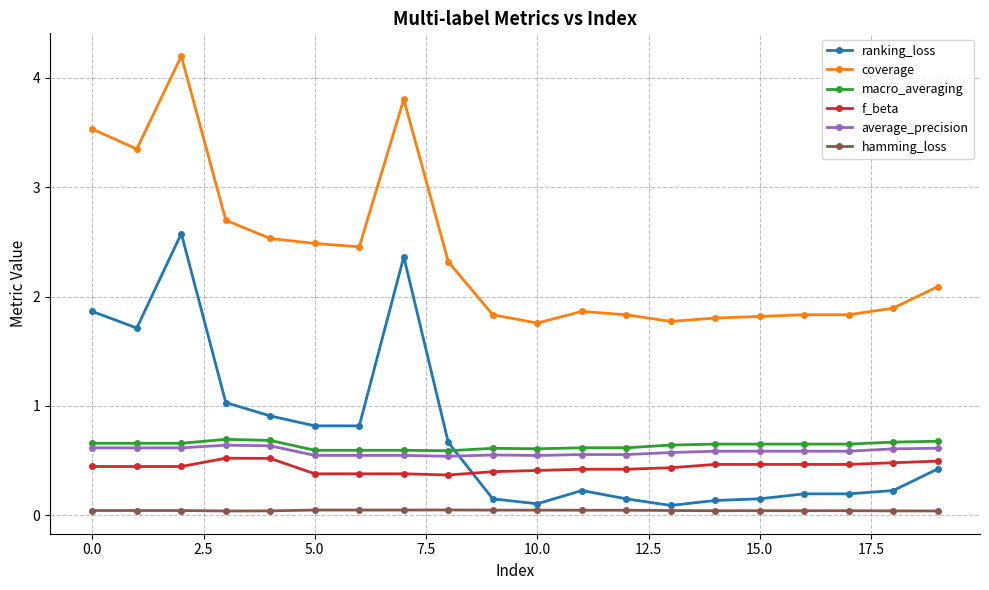

Which series has the largest total across all categories?

coverage